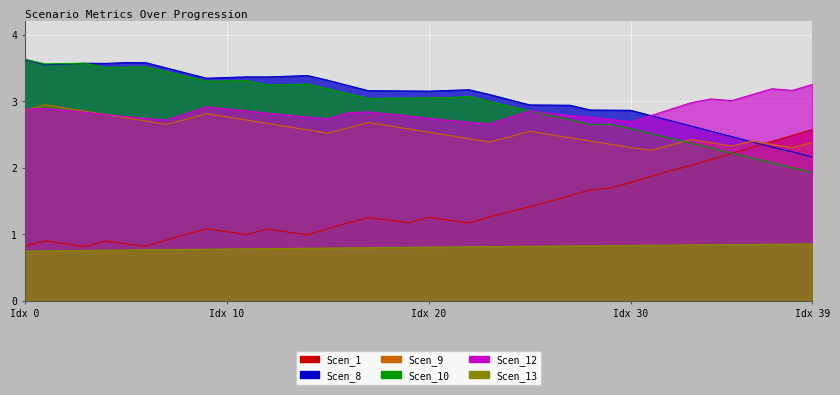

What is the difference between the second highest and minimum values in the Scen_9 series?

0.6